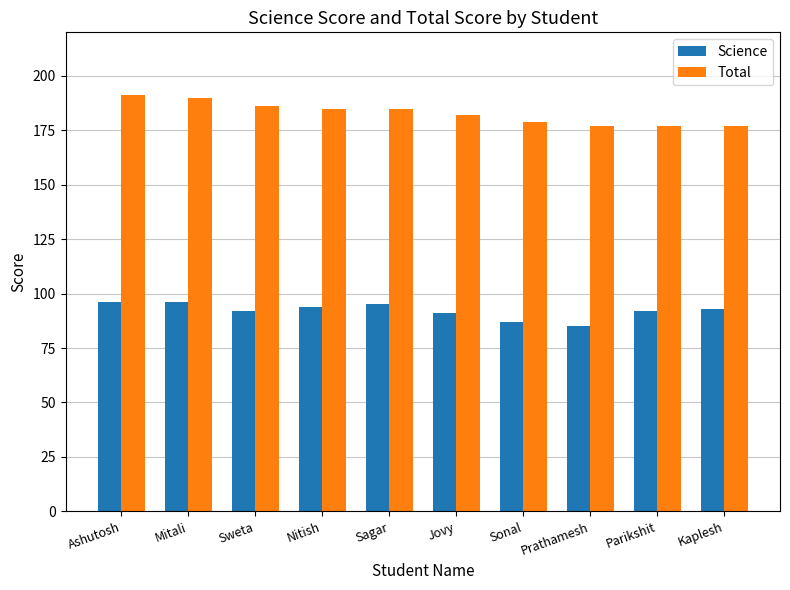

Reading left to right, extract all data points from this chart.

Science: 96	96	92	94	95	91	87	85	92	93
Total: 191	190	186	185	185	182	179	177	177	177